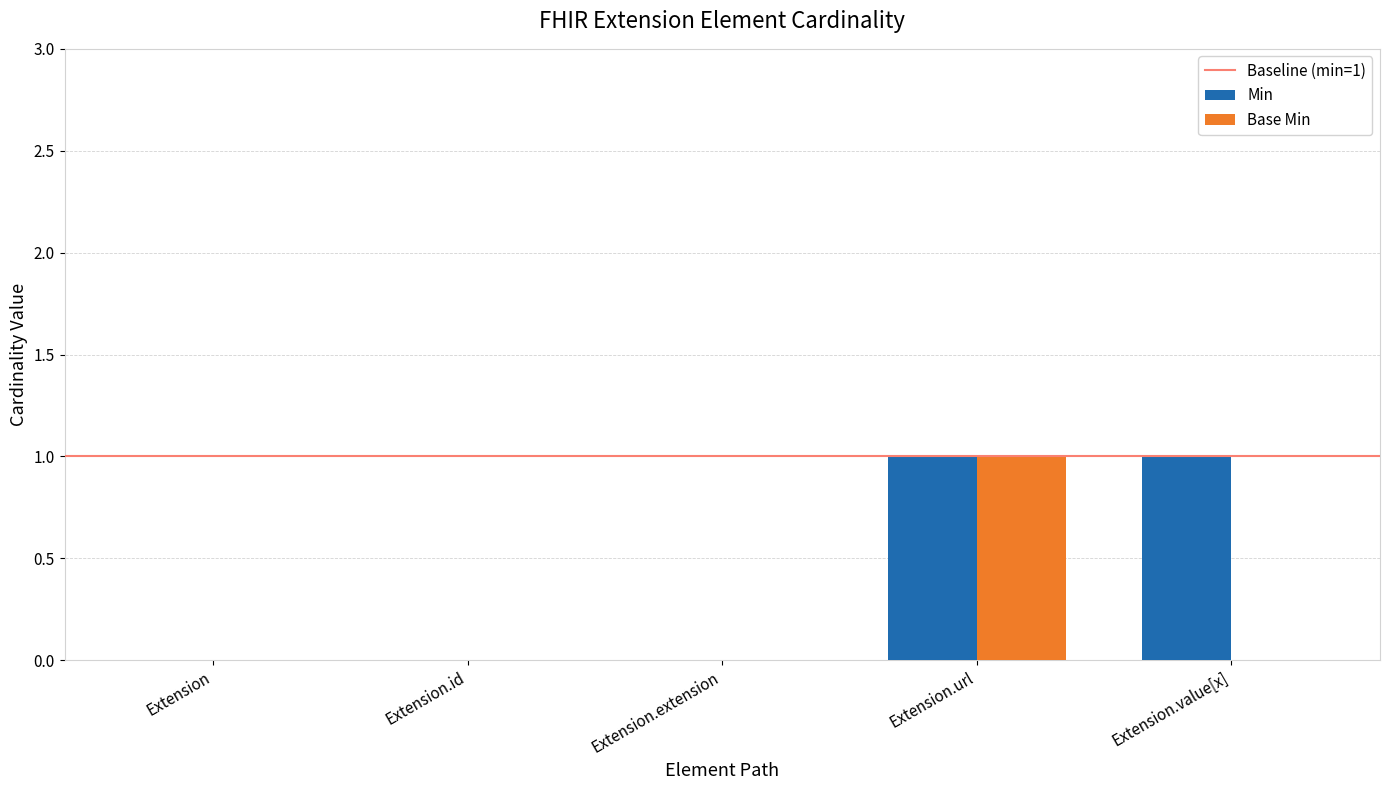

Reading left to right, what are all the values shown in this chart?

Min: Extension=0	Extension.id=0	Extension.extension=0	Extension.url=1	Extension.value[x]=1
Base Min: Extension=0	Extension.id=0	Extension.extension=0	Extension.url=1	Extension.value[x]=0